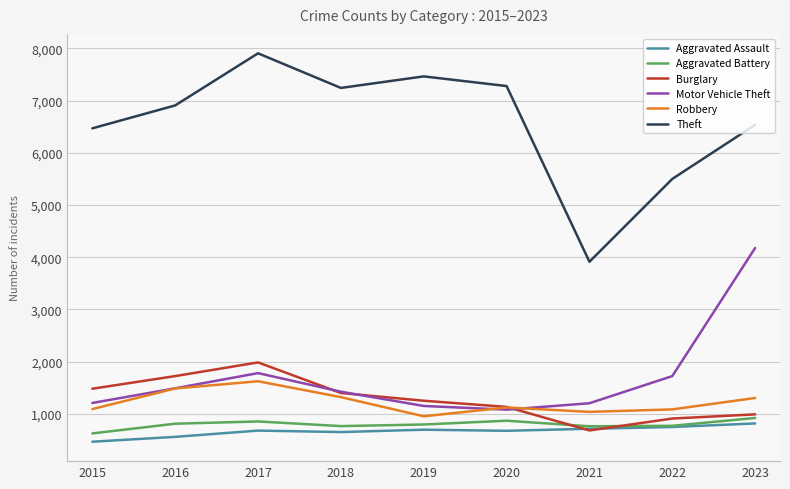

Does the chart display data point markers on the line(s)?

No